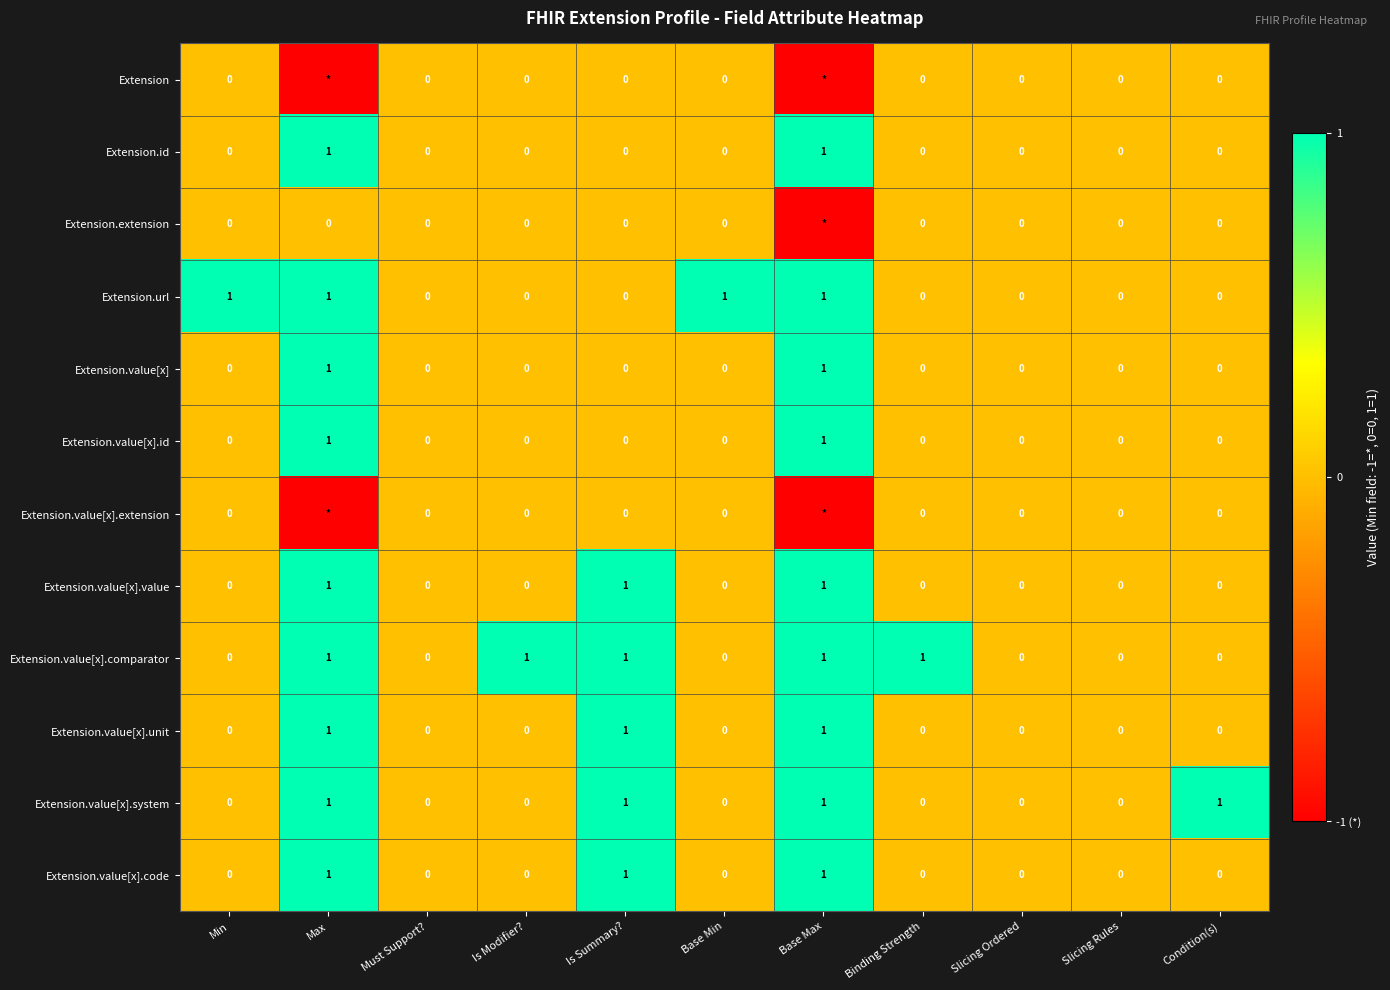

Between Min and Slicing Ordered, which series saw the biggest shift?

Extension.url